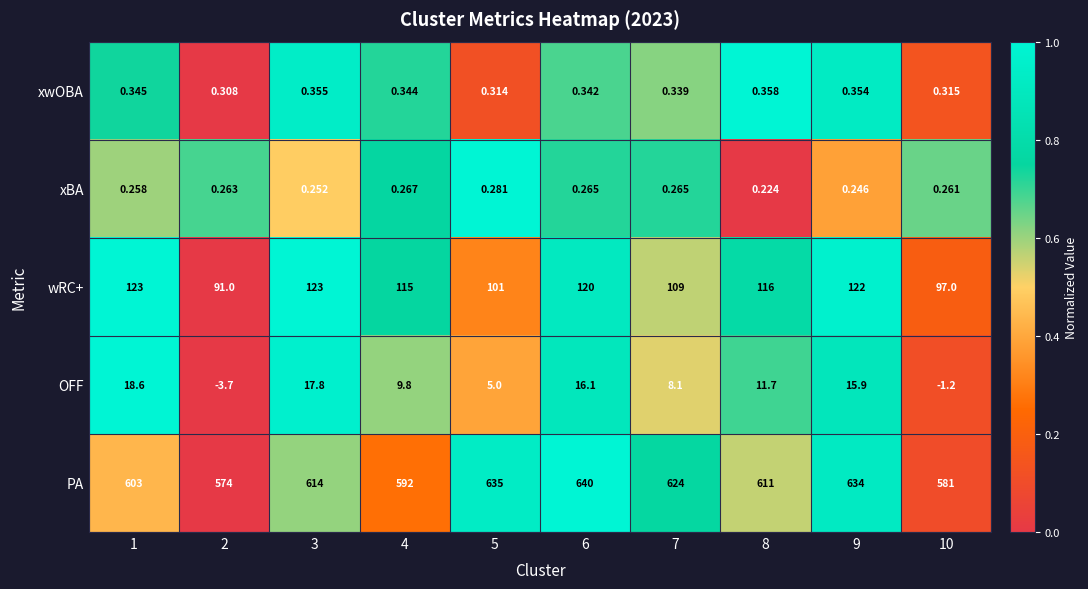

List the series in order of their peak value, lowest first.

xBA, xwOBA, OFF, wRC+, PA